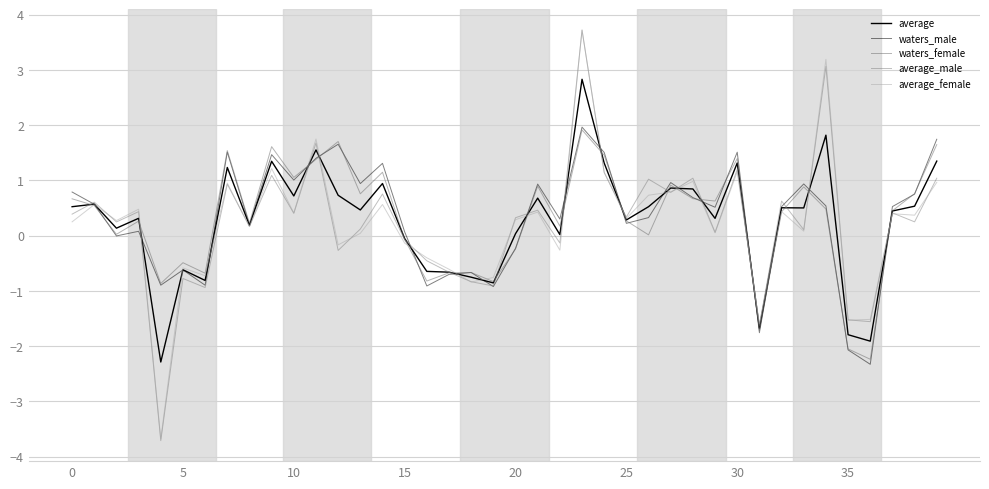

Is this an area chart (filled region under the line)?

No